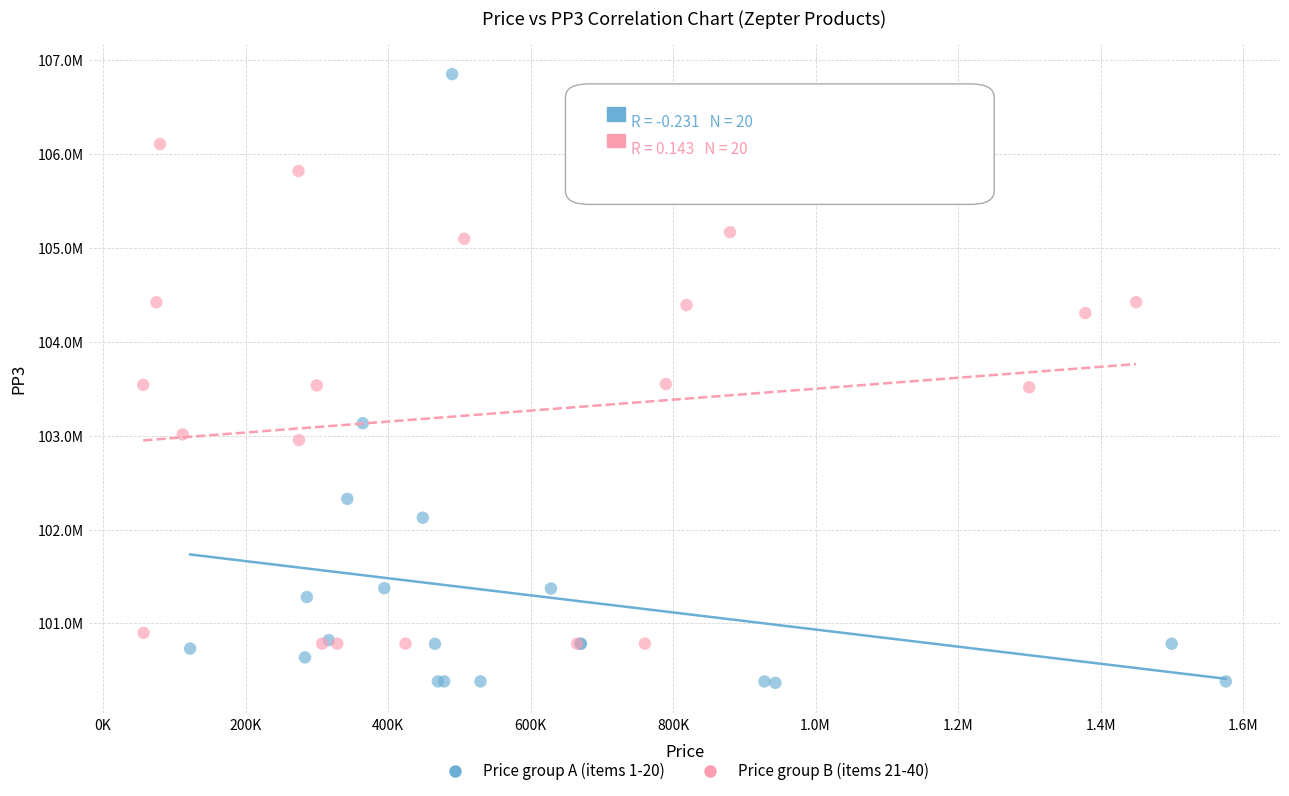

What are all the series names shown in the legend?

Price group A (items 1-20), Price group B (items 21-40)